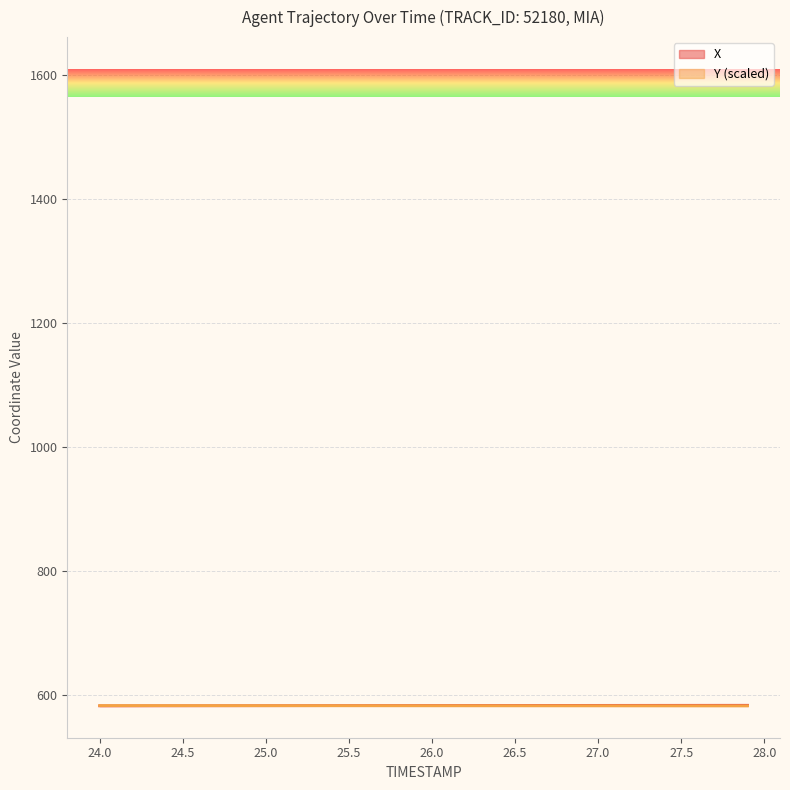

What is the spread (max minus min) of values at 27.0?

0.7